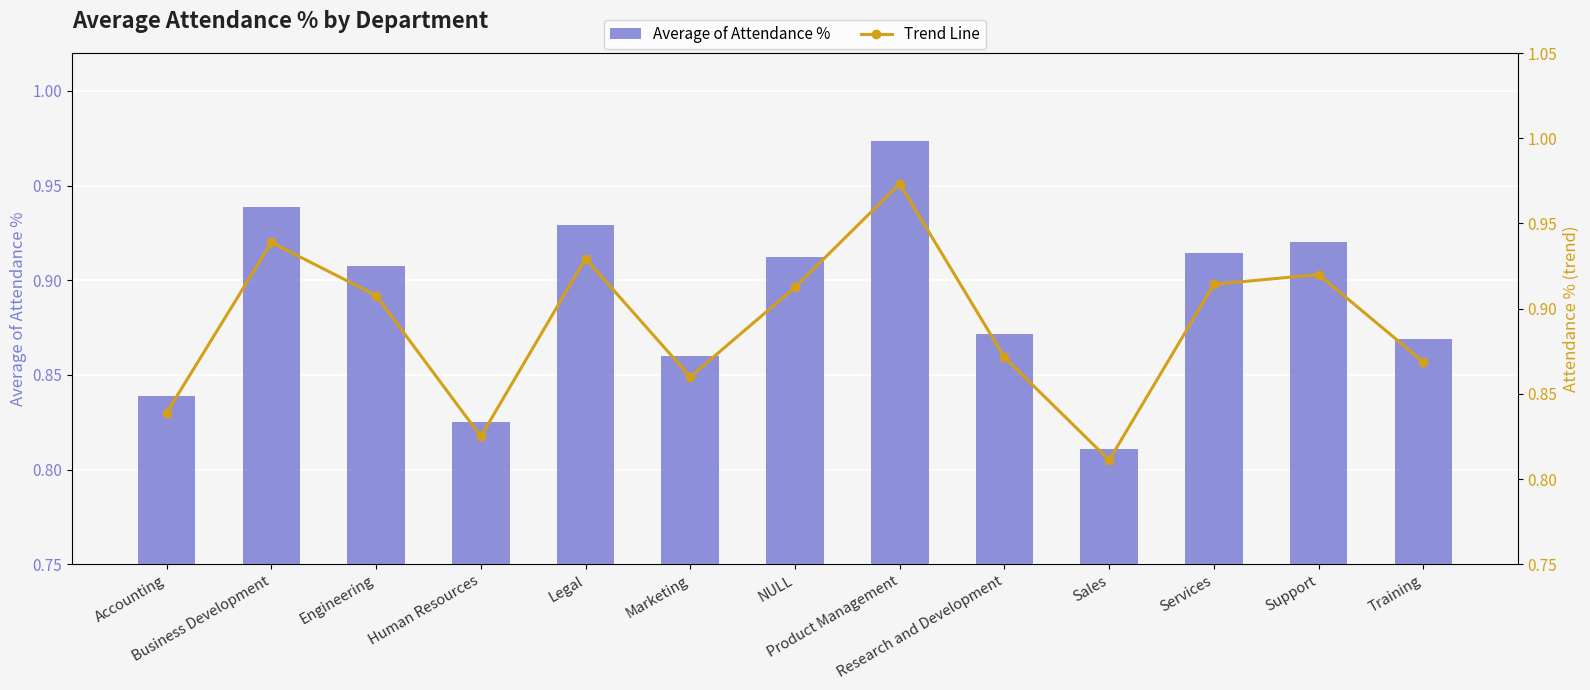

At which category does the chart reach its peak across all series?

Product Management